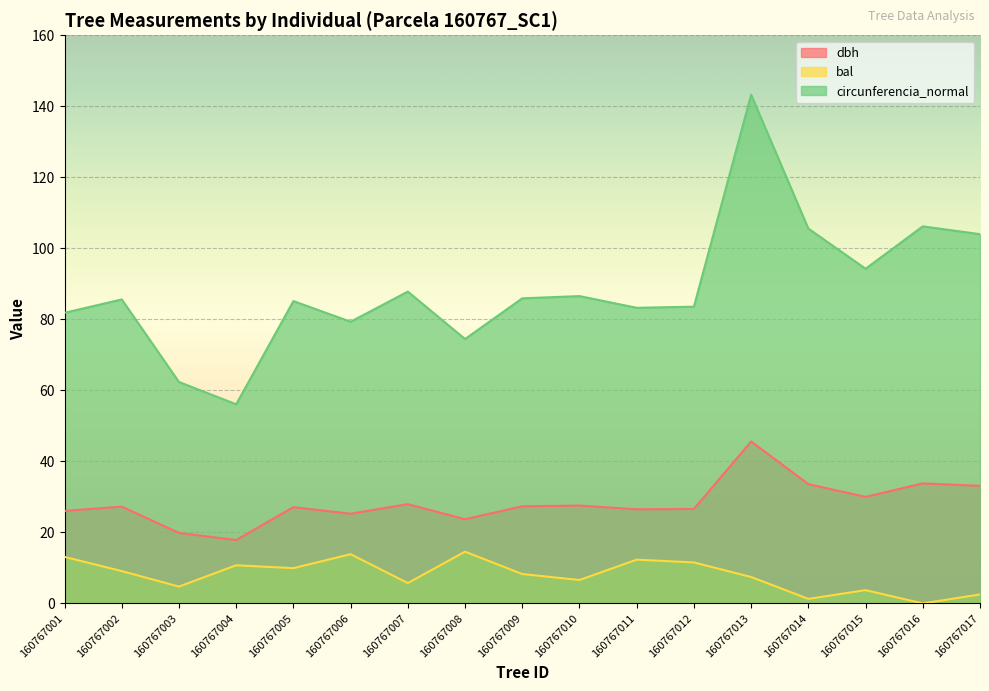

Which label corresponds to the smallest value in the chart?

160767016